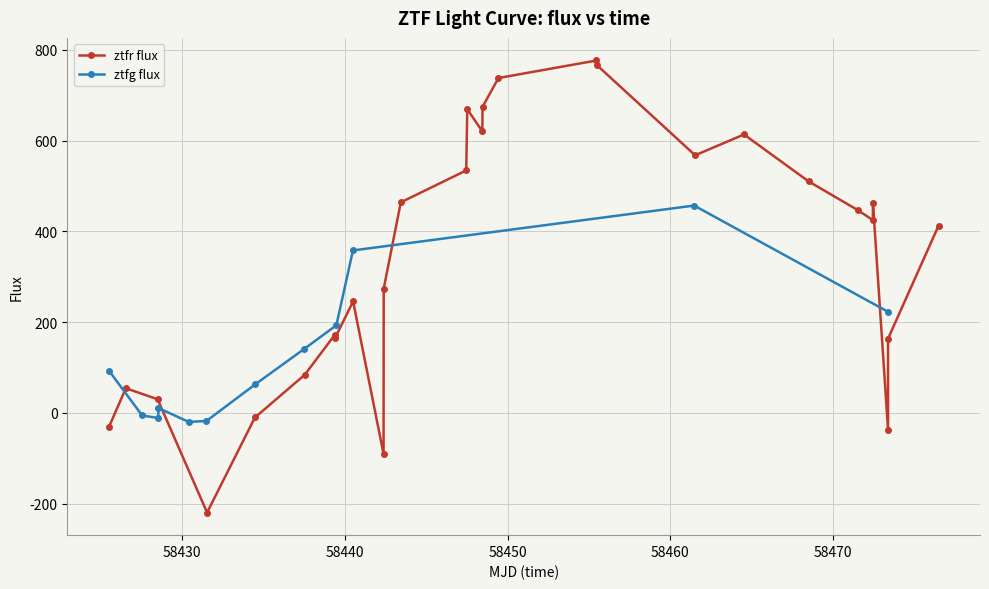

In ztfg flux, how many points are lower than both neighbors (excluding endpoints)?

2